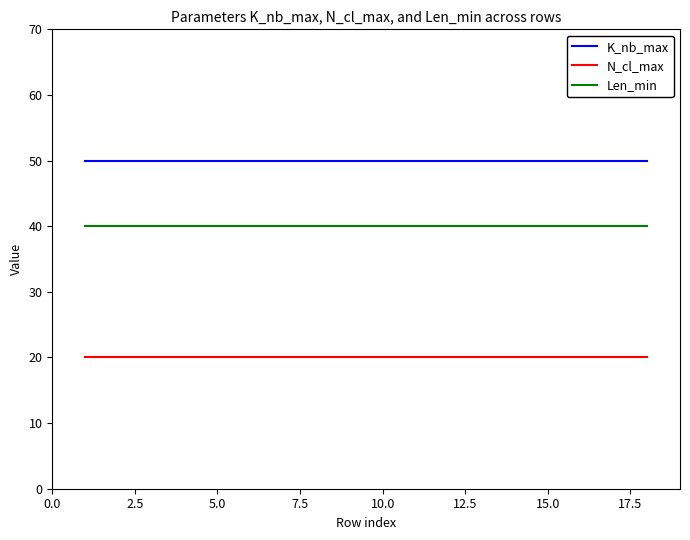

What is the minimum value shown in the chart?

20